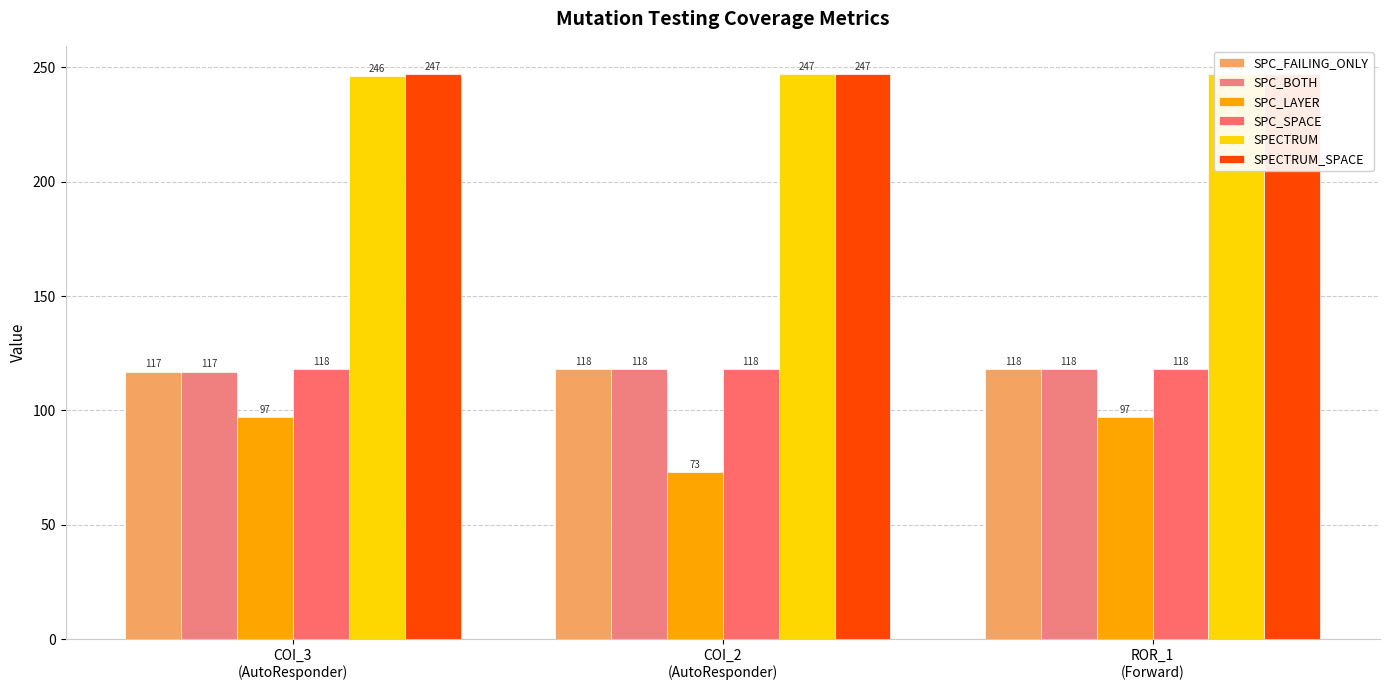

What is the maximum value shown in the chart?

247